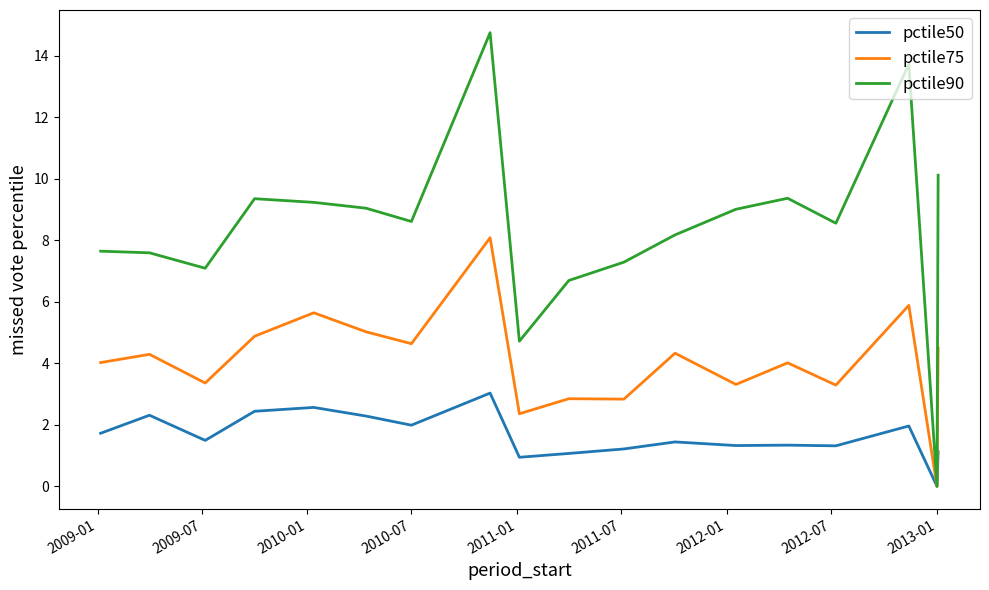

What is the maximum value for pctile90?

14.7